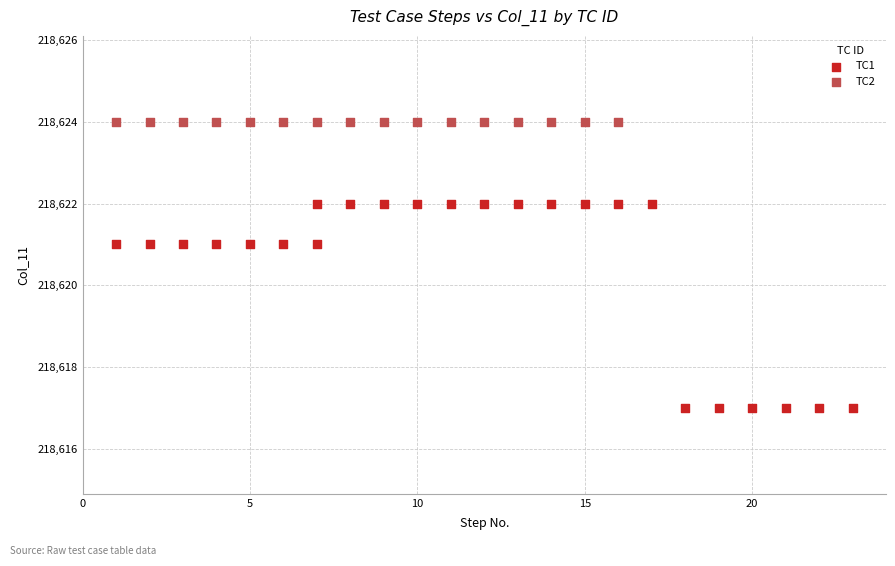

Which series contains the highest Y value?

TC2